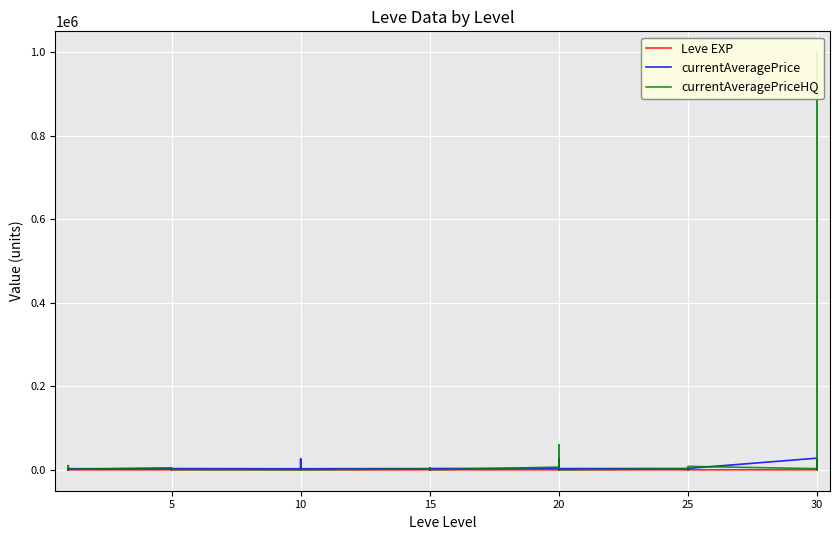

How many interior local peaks does the currentAveragePriceHQ series have?

11